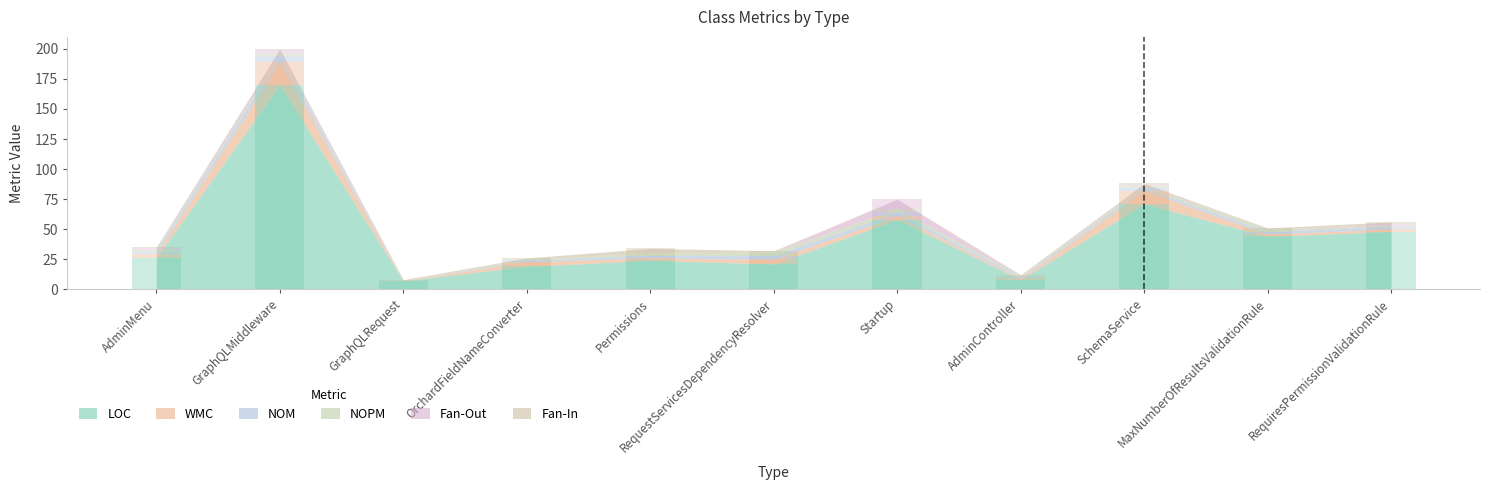

What is the difference between the NOM values at MaxNumberOfResultsValidationRule and Startup?

1